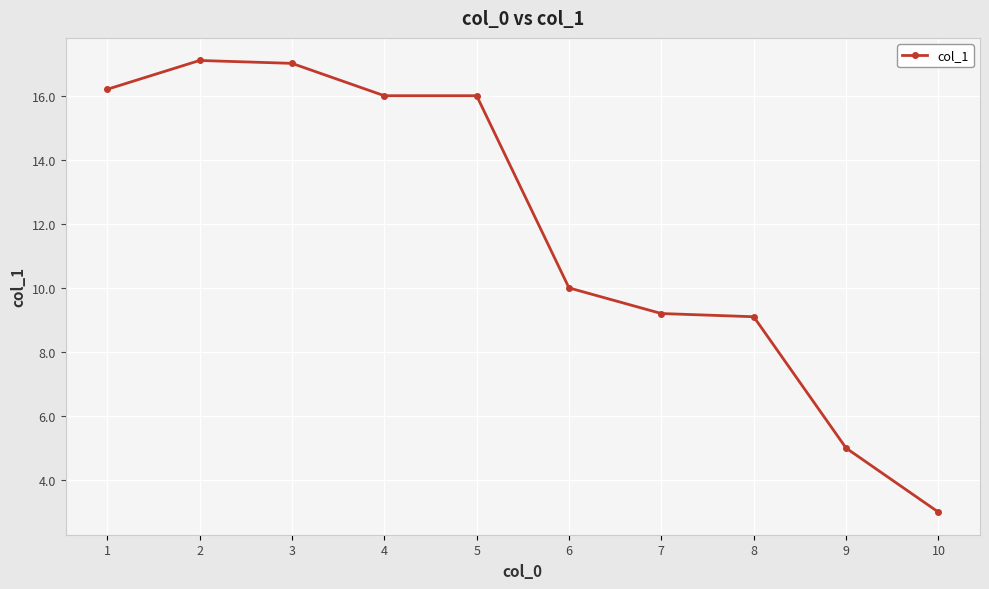

What is the value of the 7th point from the left?

9.2